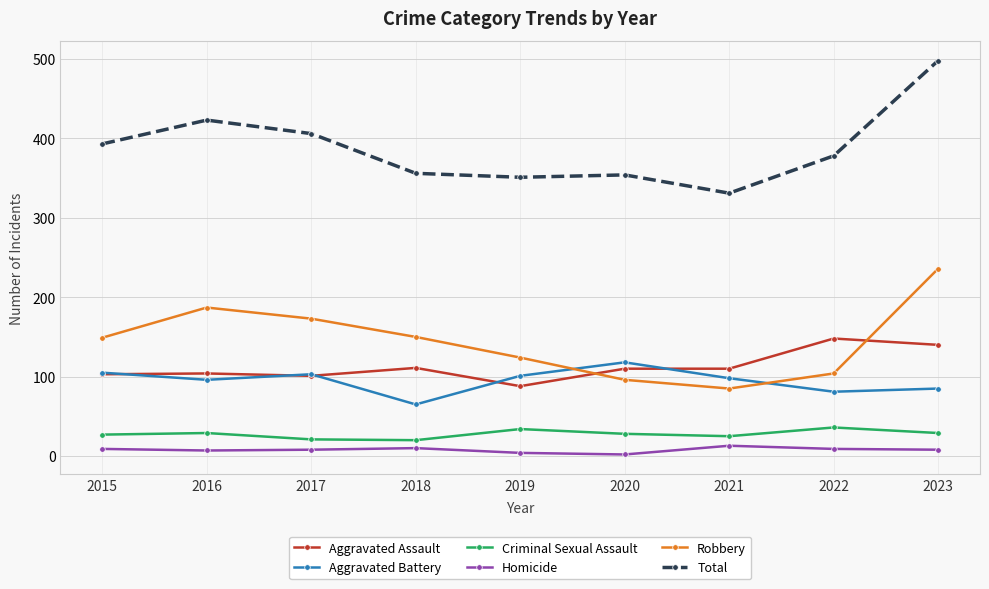

Between 2016 and 2023, which series saw the biggest shift?

Total